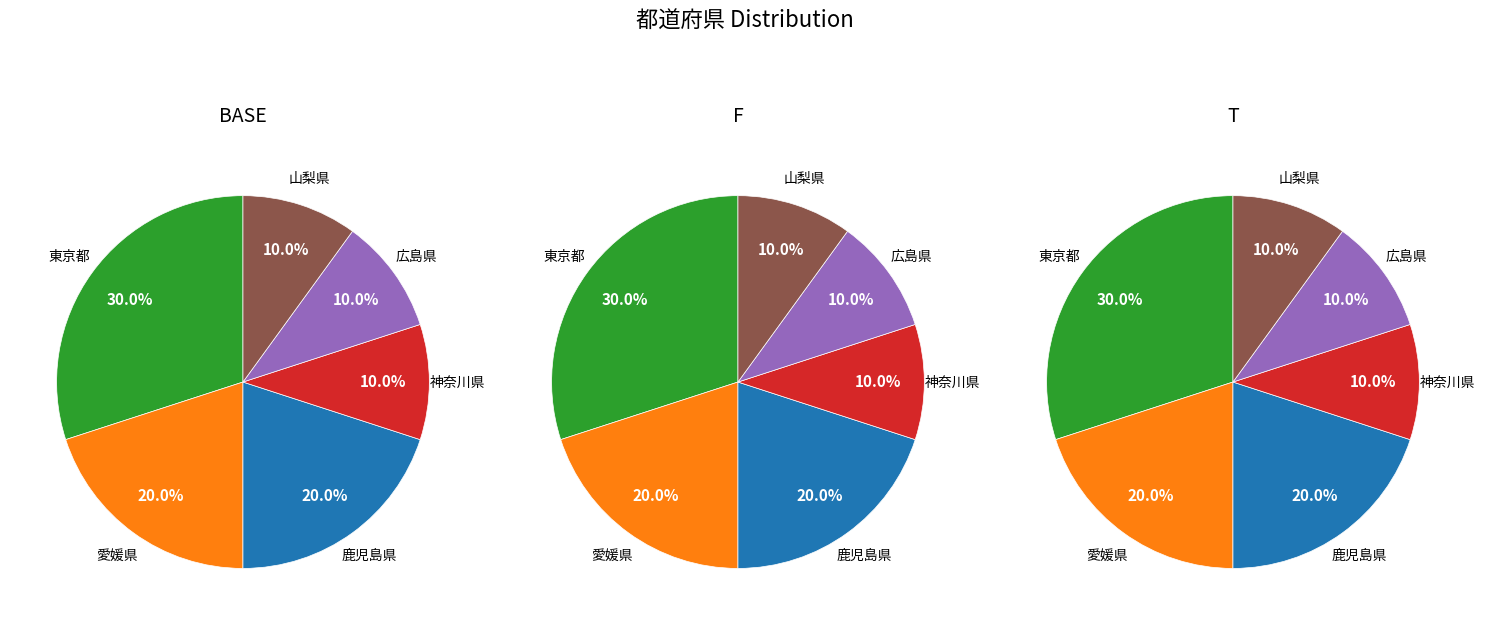

To the nearest percent, what percentage of the pie is 山梨県?

10%